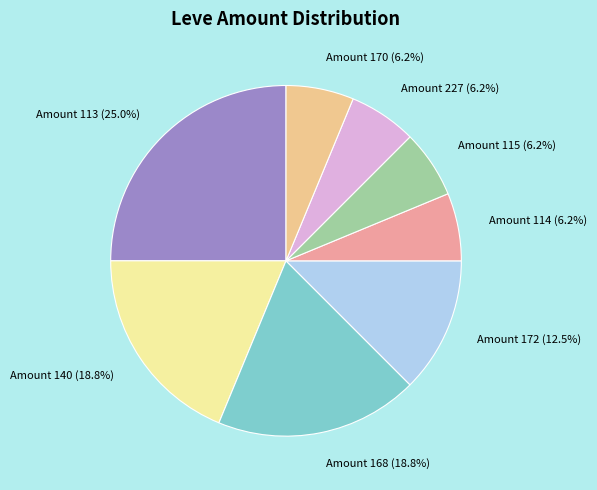

Is there any slice that represents more than half of the pie?

No